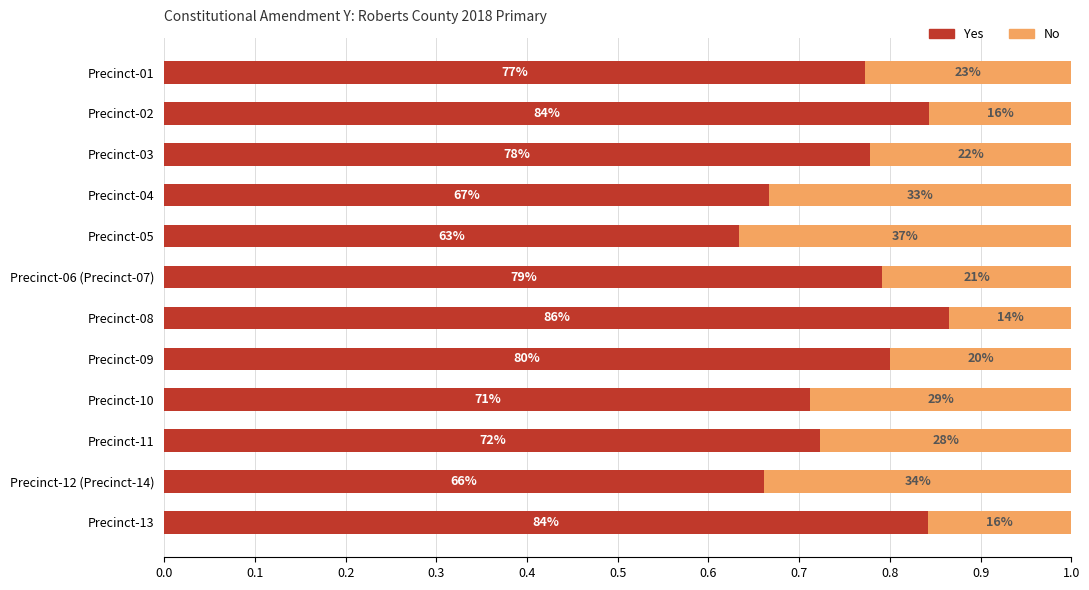

What are all the series names shown in the legend?

Yes, No